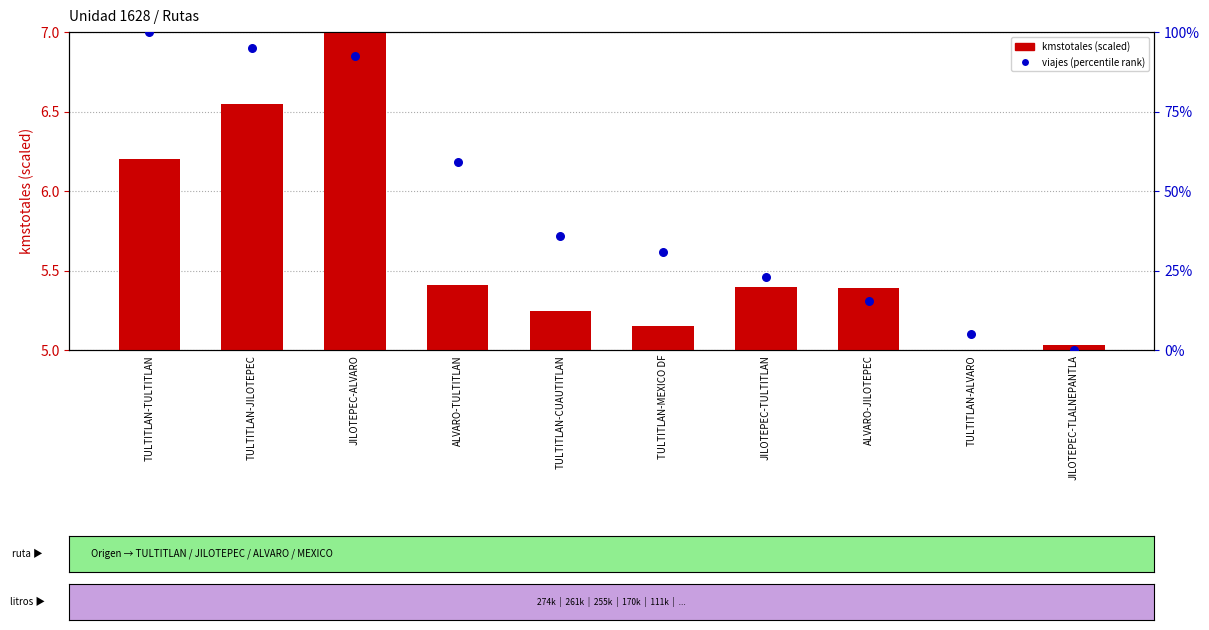

Which series has the widest spread of Y values?

viajes (percentile)